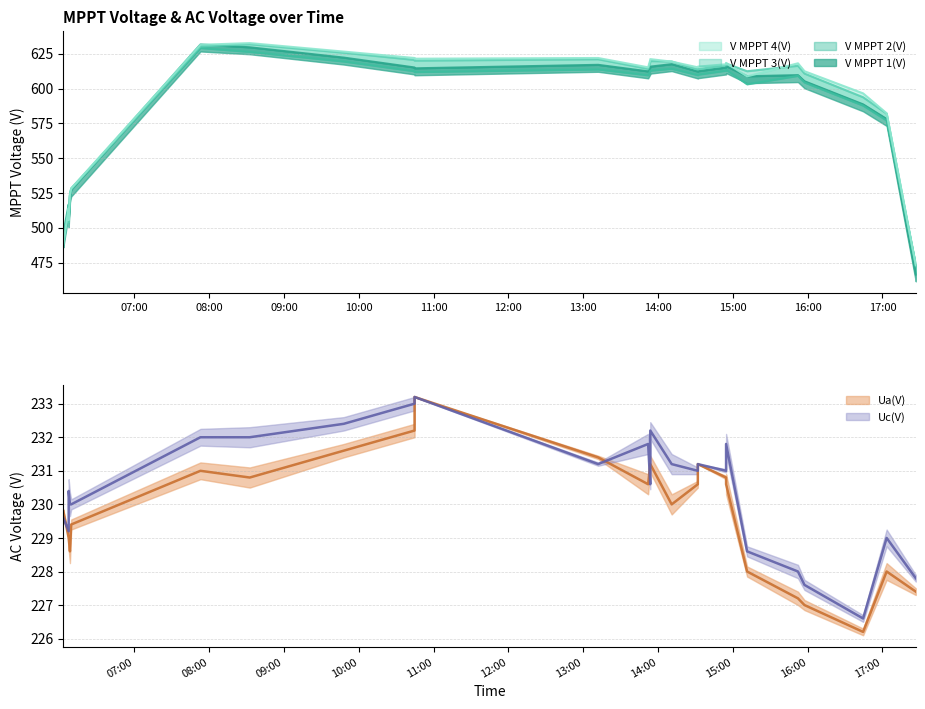

What is the difference between the maximum and minimum values in the V MPPT 1(V) series?

165.2